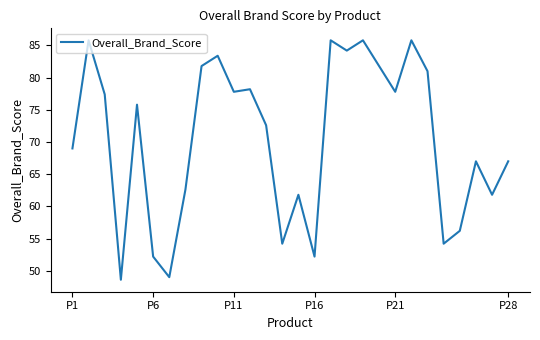

Reading left to right, transcribe all the data shown in this chart.

69.0	85.8	77.4	48.6	75.8	52.2	49.0	62.6	81.8	83.4	77.8	78.2	72.6	54.2	61.8	52.2	85.8	84.2	85.8	81.8	77.8	85.8	81.0	54.2	56.2	67.0	61.8	67.0